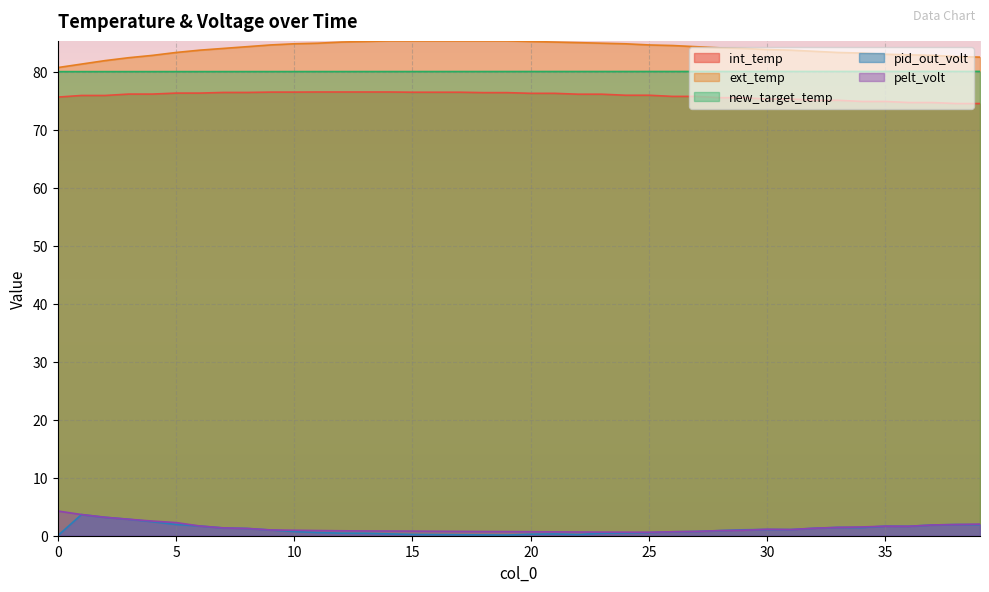

List the series in order of their peak value, lowest first.

pid_out_volt, pelt_volt, int_temp, new_target_temp, ext_temp